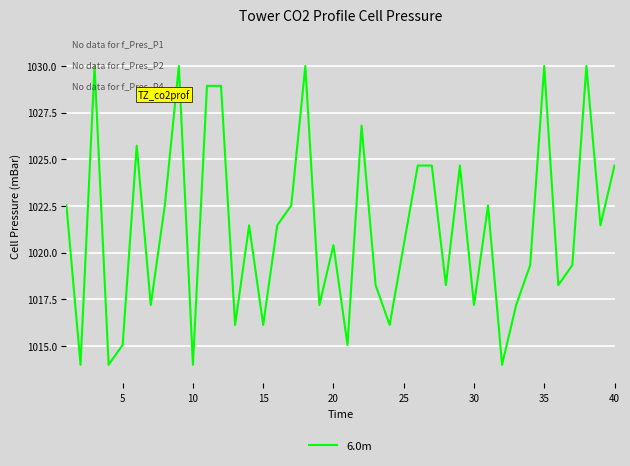

What is the smallest value displayed?

1014.0